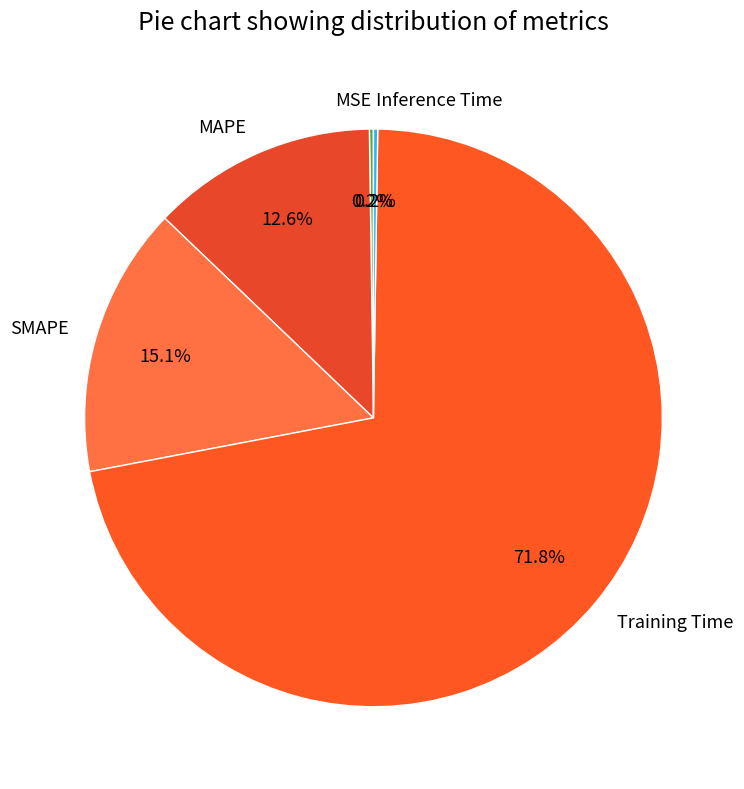

Combined, do Training Time and MAPE account for over 50%?

Yes